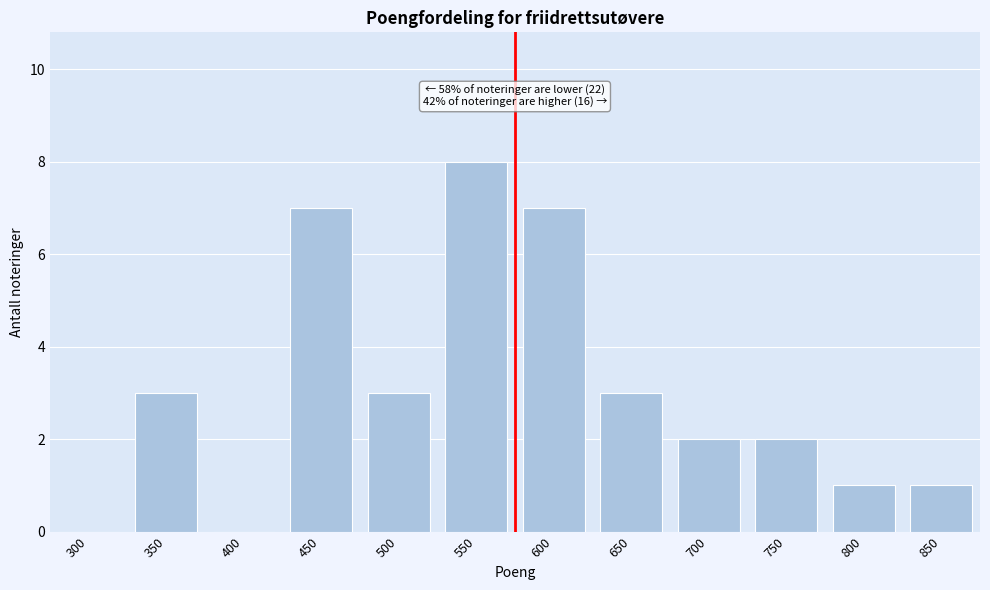

Reading left to right, list all the values displayed in this chart.

300=0	350=3	400=0	450=7	500=3	550=8	600=7	650=3	700=2	750=2	800=1	850=1